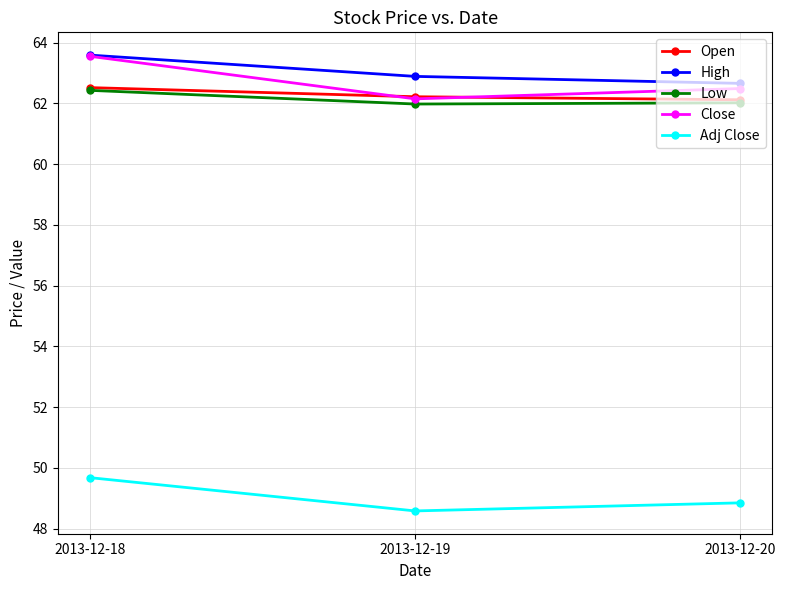

Which label corresponds to the largest value in the chart?

2013-12-18